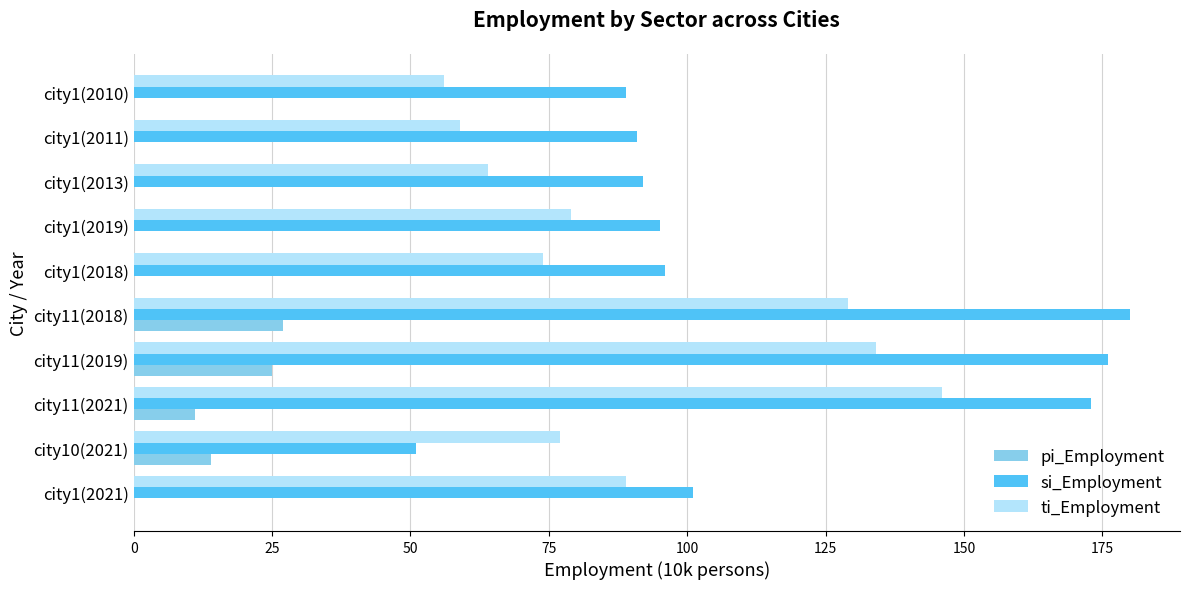

Where is si_Employment nearest to the value 115?

city1(2021)